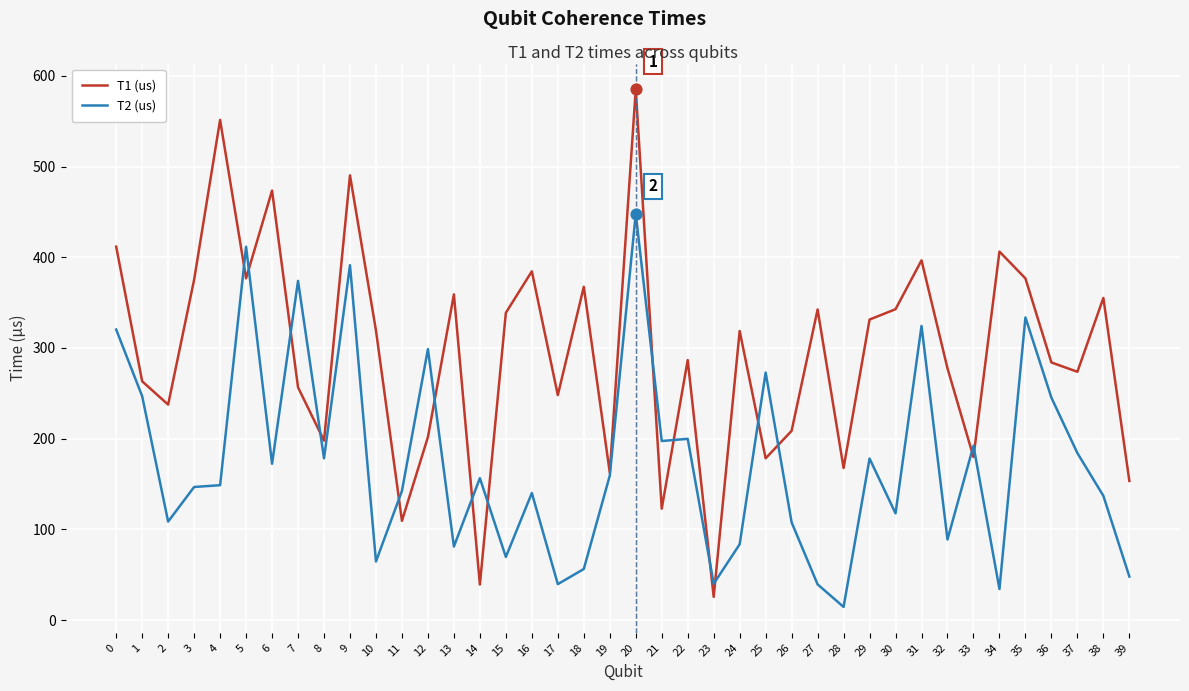

What are all the series names shown in the legend?

T1 (us), T2 (us)